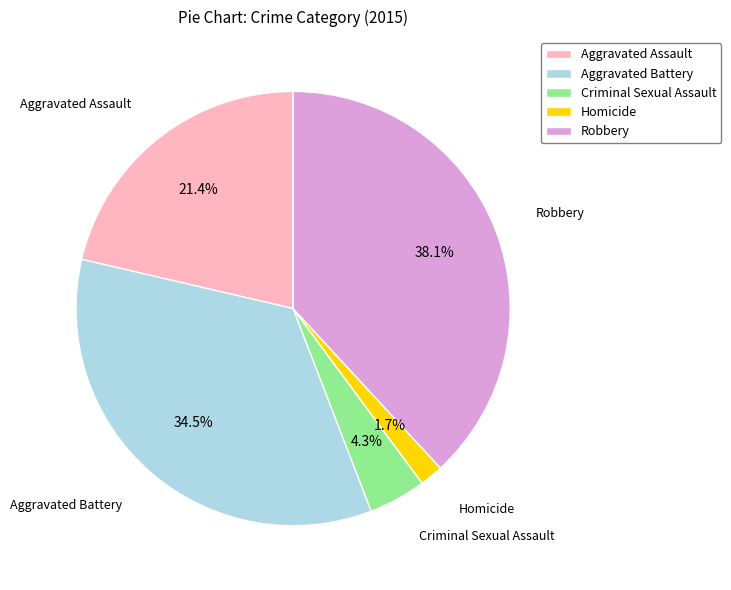

Approximately how many times larger is the value at Robbery compared to Aggravated Assault?

1.8